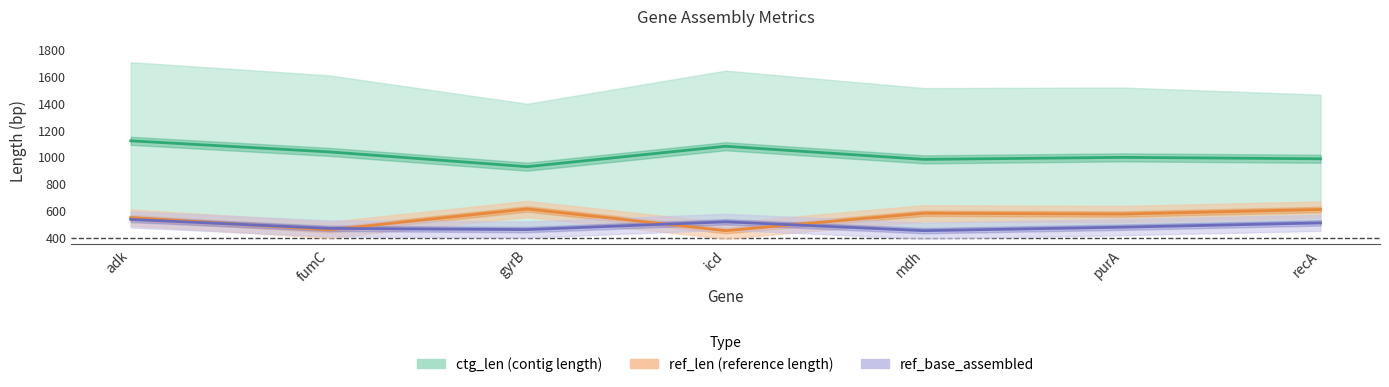

At which category does ref_len (reference length) reach its first local valley?

fumC